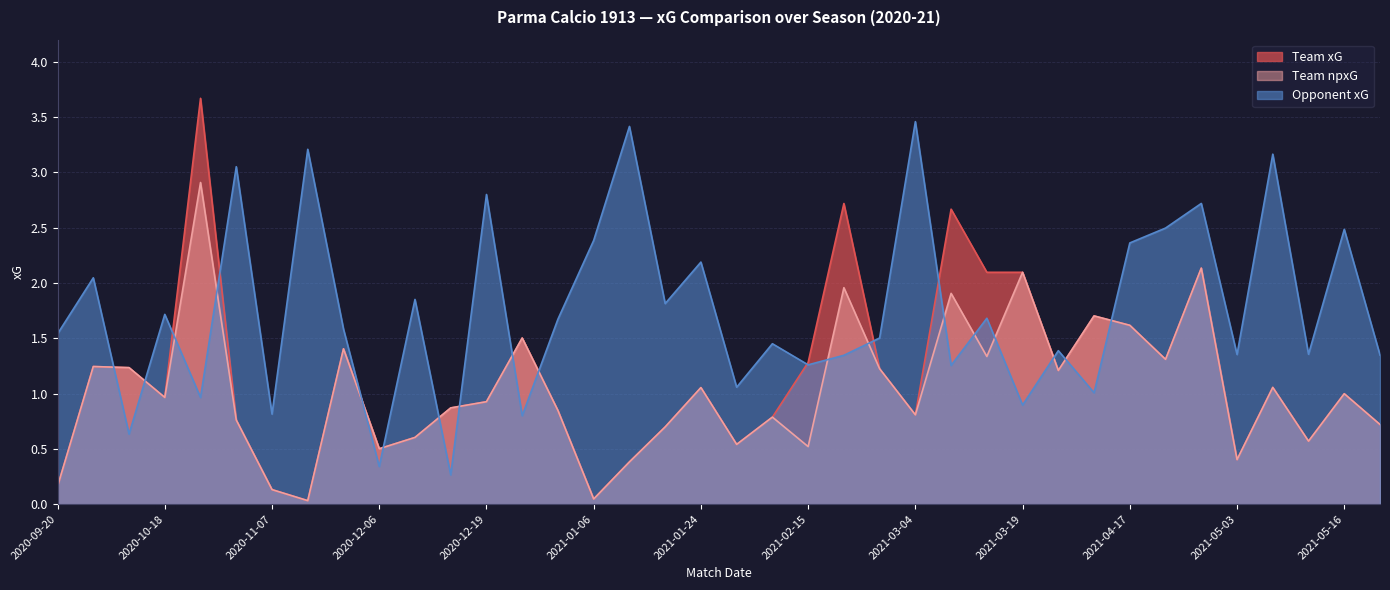

True or false: team_xG has more than 2 points higher than both neighbors.

True